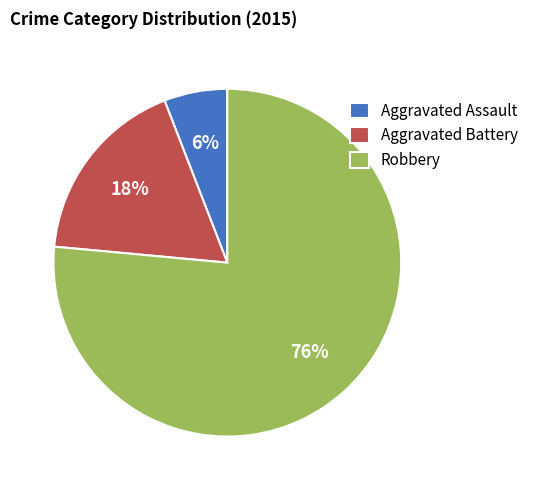

Is there any slice that represents more than half of the pie?

Yes